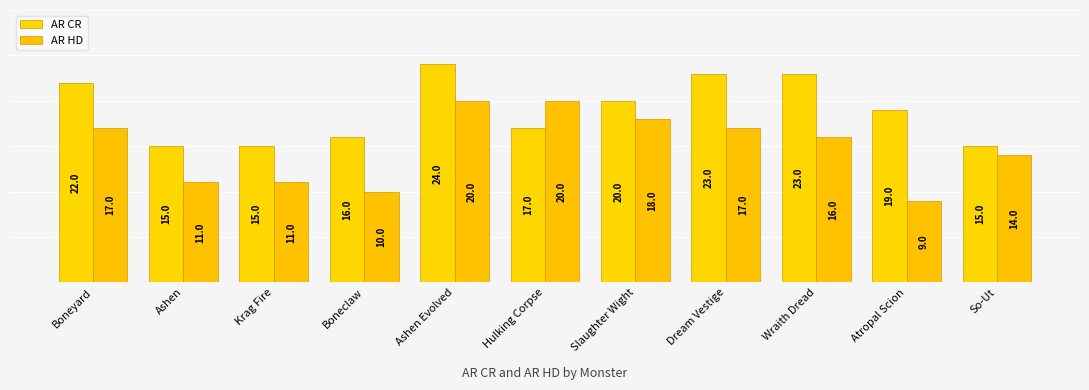

Is it true that AR CR equals 3 at So-Ut?

False